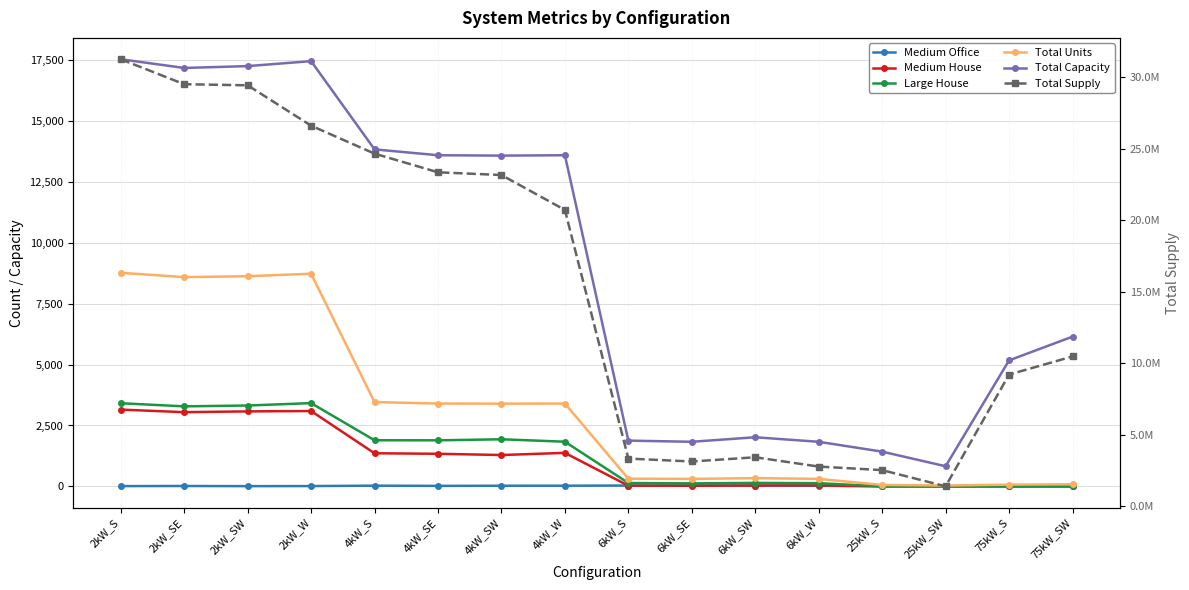

Which series has the largest range (max minus min)?

Total Supply